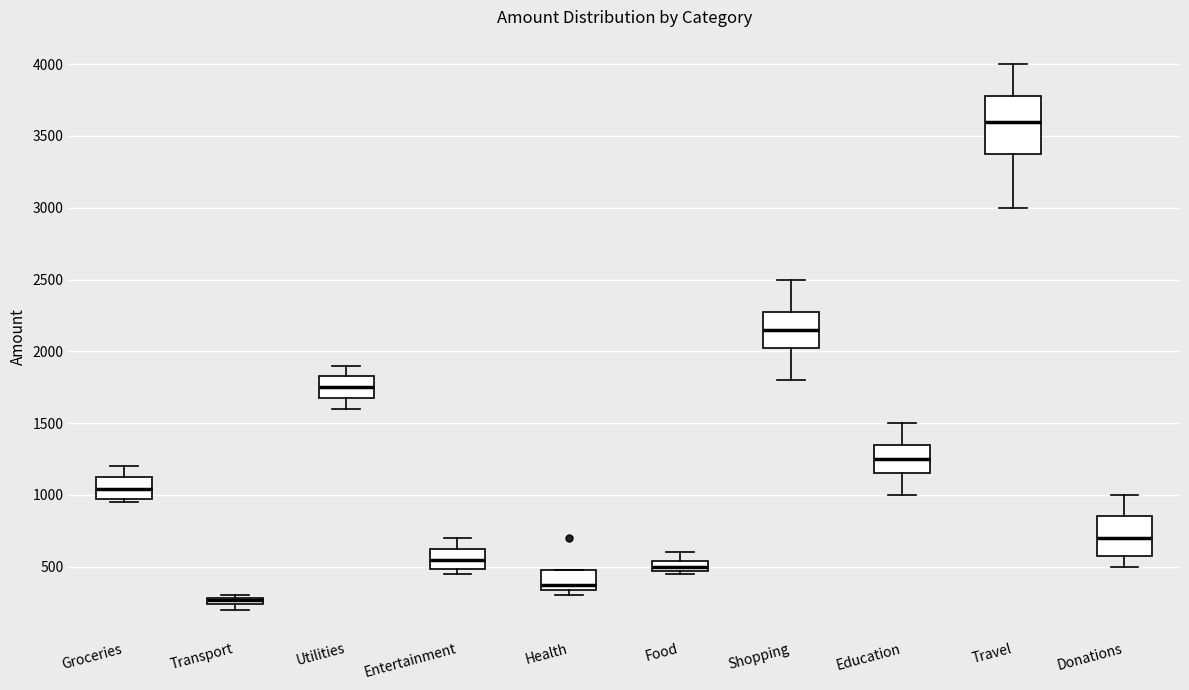

Which box is the tallest, from its lower edge to its upper edge?

Travel